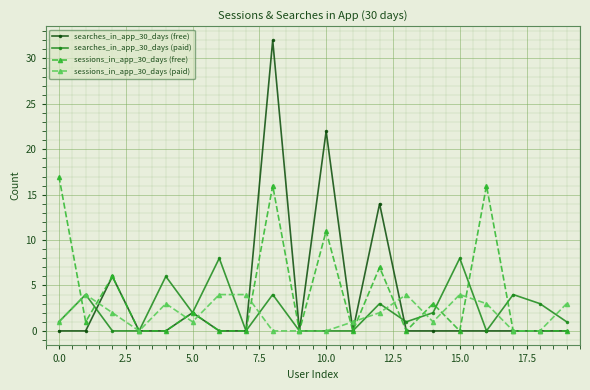

Which series has the widest spread of values?

searches_in_app_30_days (free)